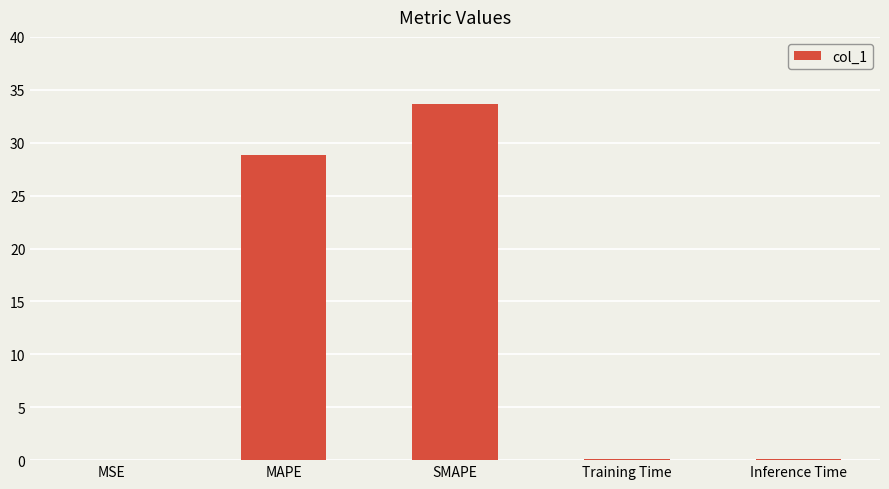

At which label is the value closest to 16?

MAPE